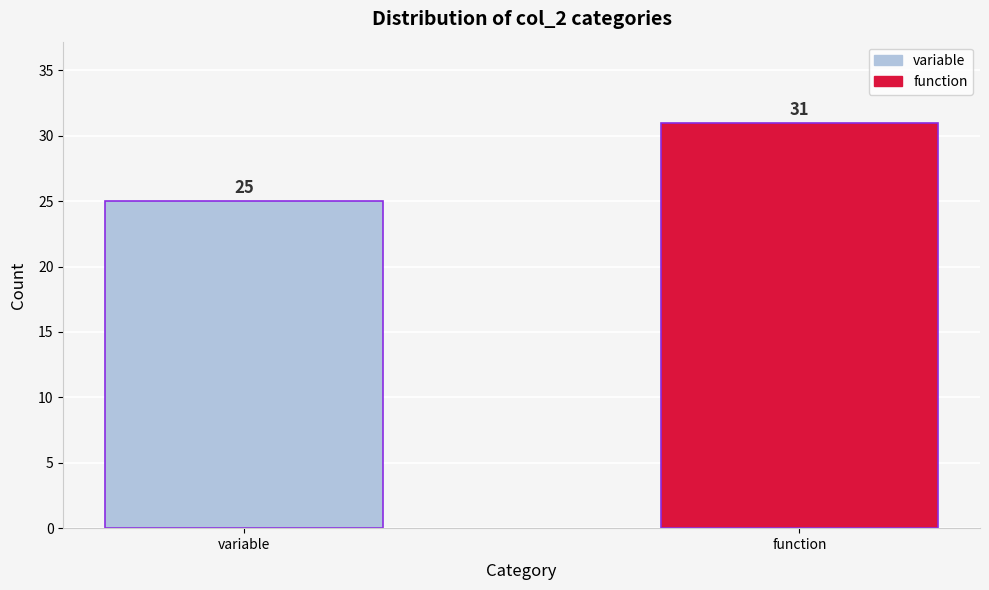

Reading left to right, list all the values displayed in this chart.

variable=25	function=31